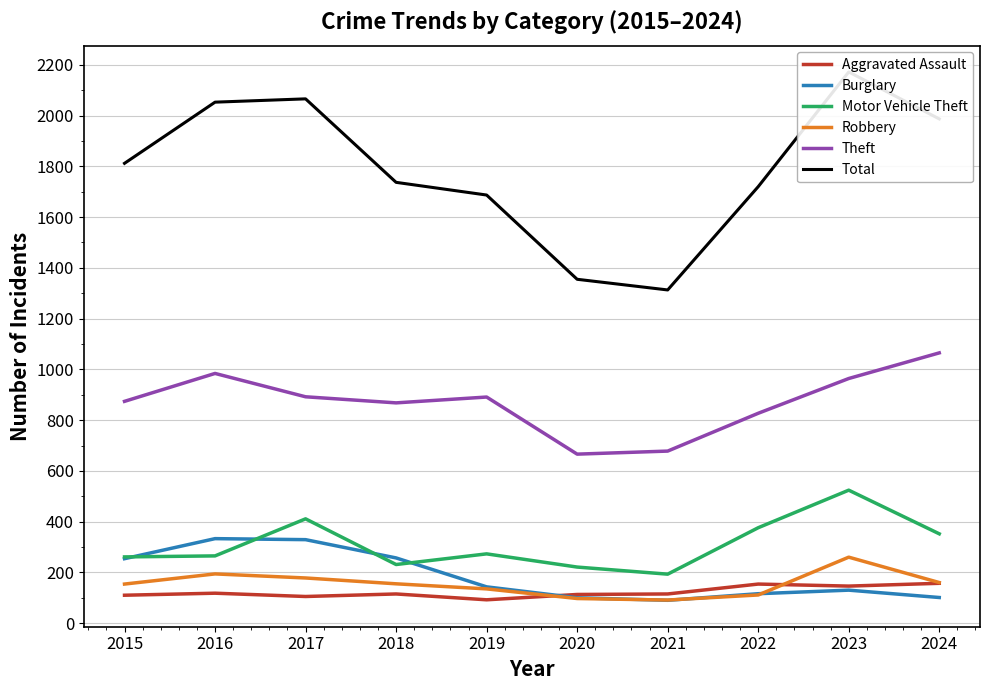

What is the difference between the maximum and minimum values in the Burglary series?

243